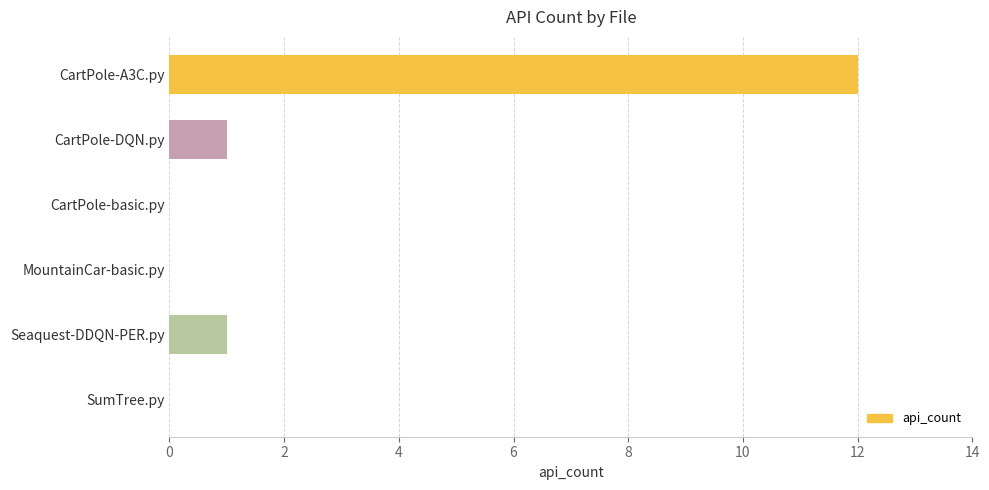

The value at SumTree.py is -8. True or false?

False